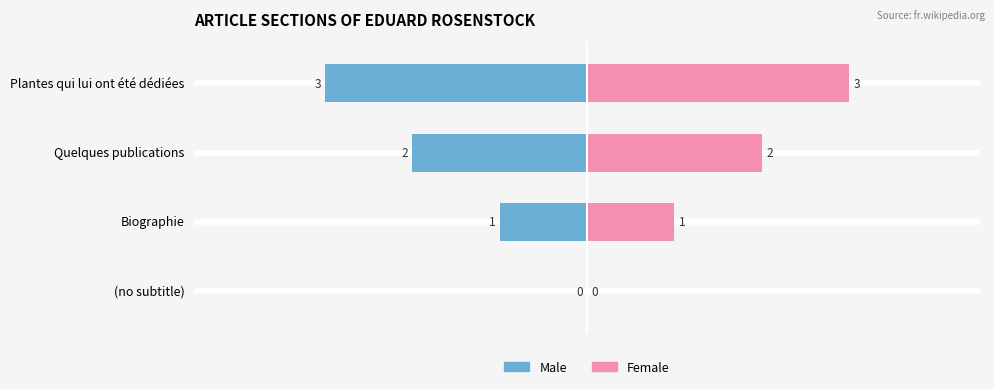

What is the value of the Male bar at the 3rd from the left?

-2